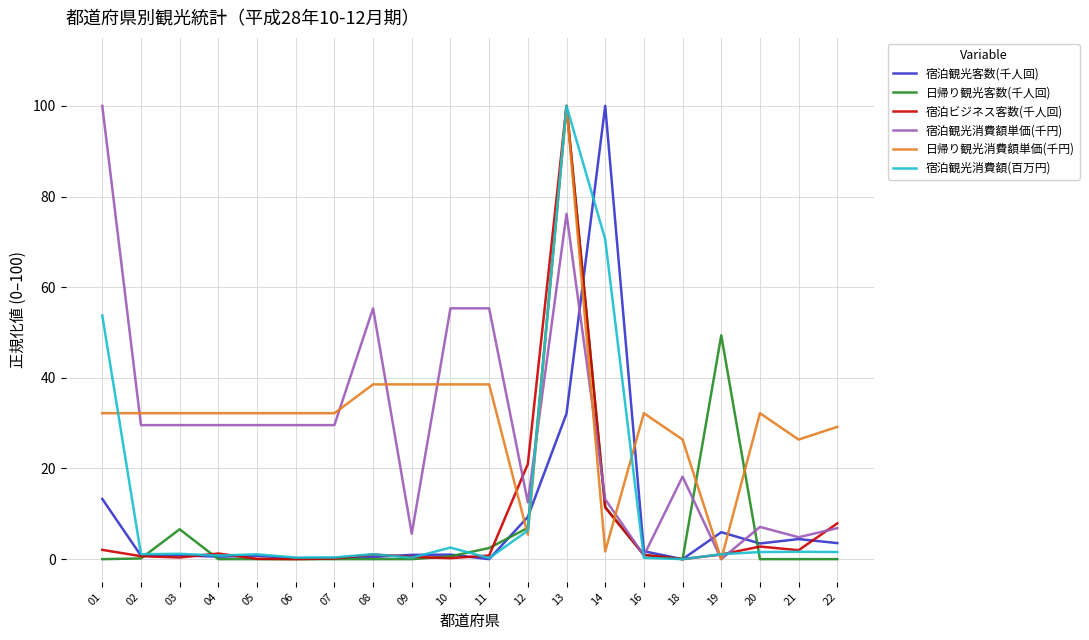

At which label does 日帰り観光消費額単価(千円) reach its peak?

13